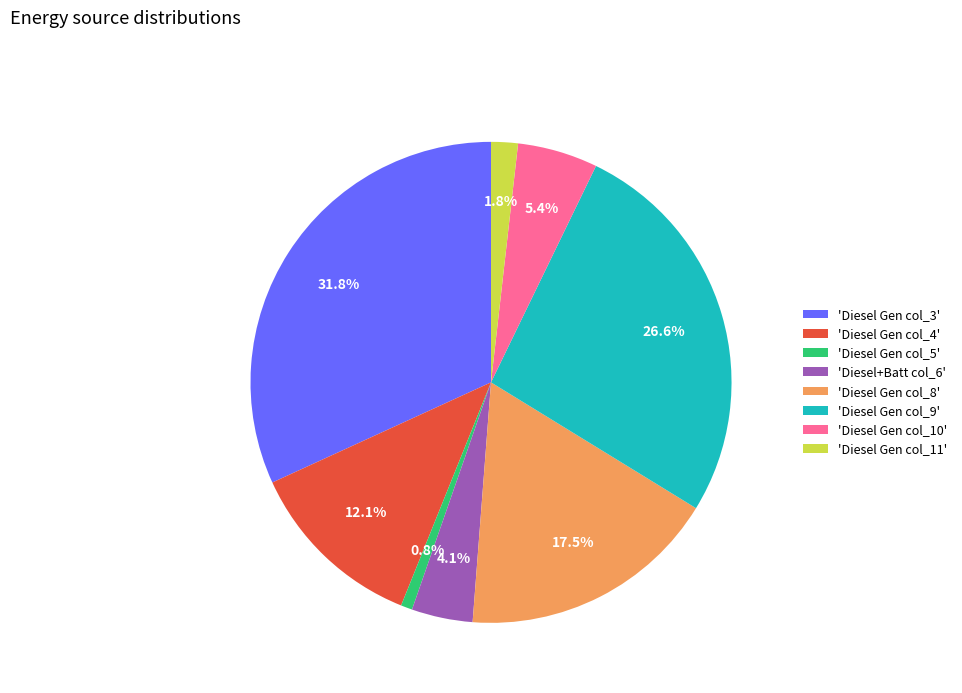

Approximately how many times larger is the value at 'Diesel+Batt col_6' compared to 'Diesel Gen col_11'?

2.3